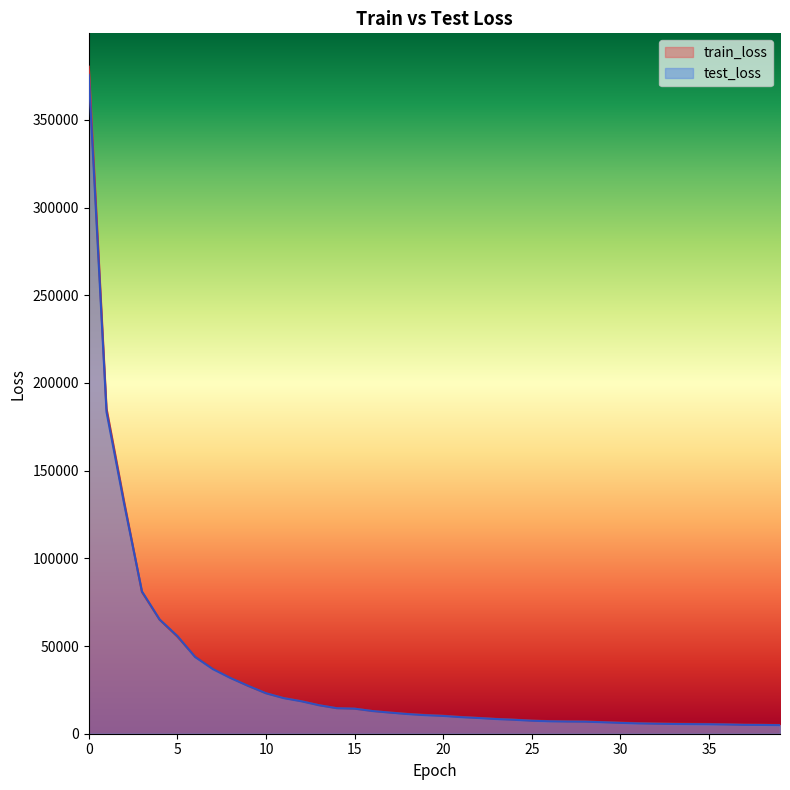

Is it true that test_loss equals 92121.8 at 5?

False